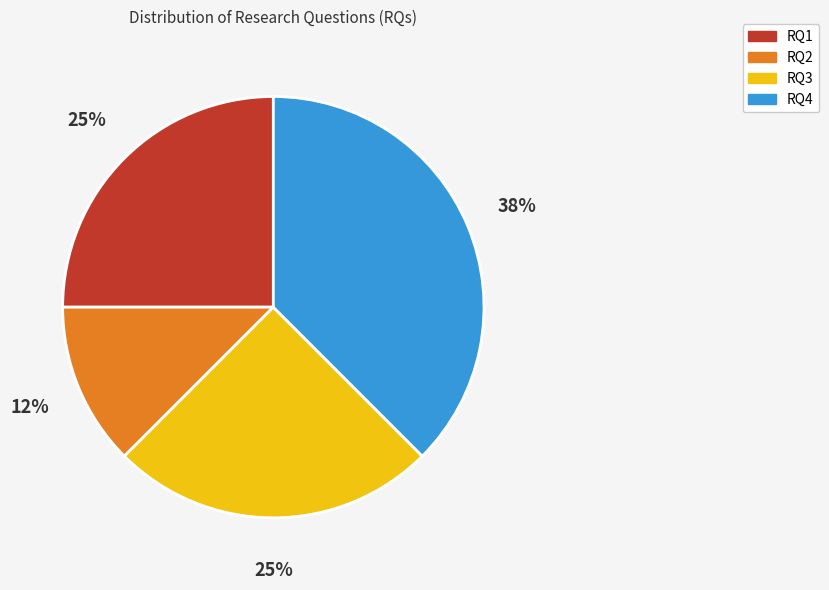

How many slices are in this pie chart?

4